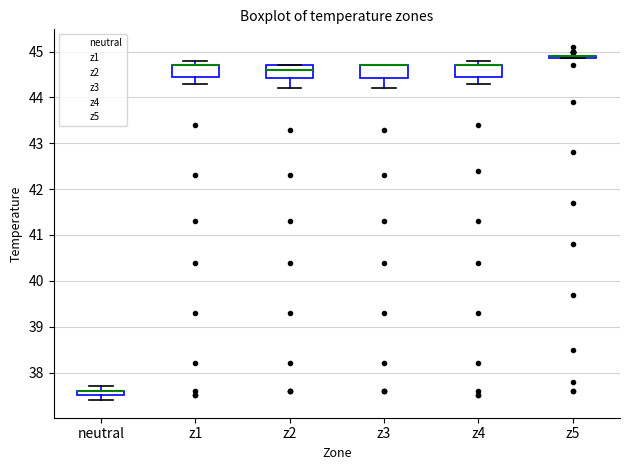

Where does the lower whisker of the box for neutral end on the y-axis? The values are not printed on the chart, so give them approximately, as read against the axis.

37.4